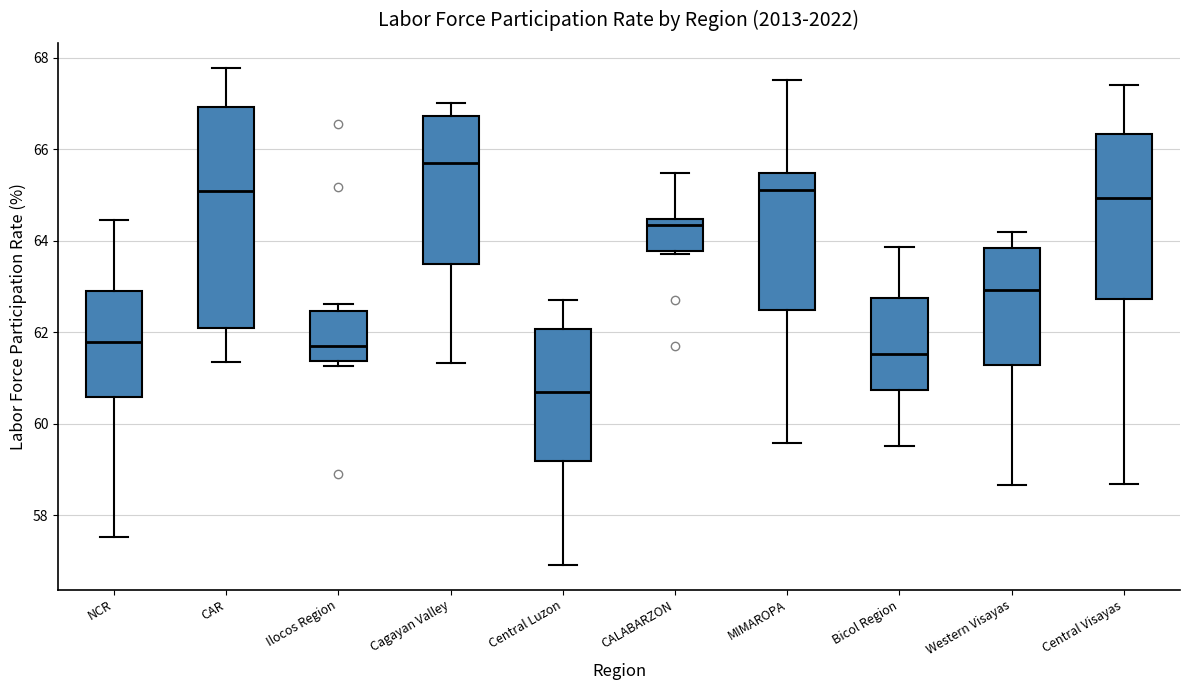

Which box has the lowest median line?

Central Luzon